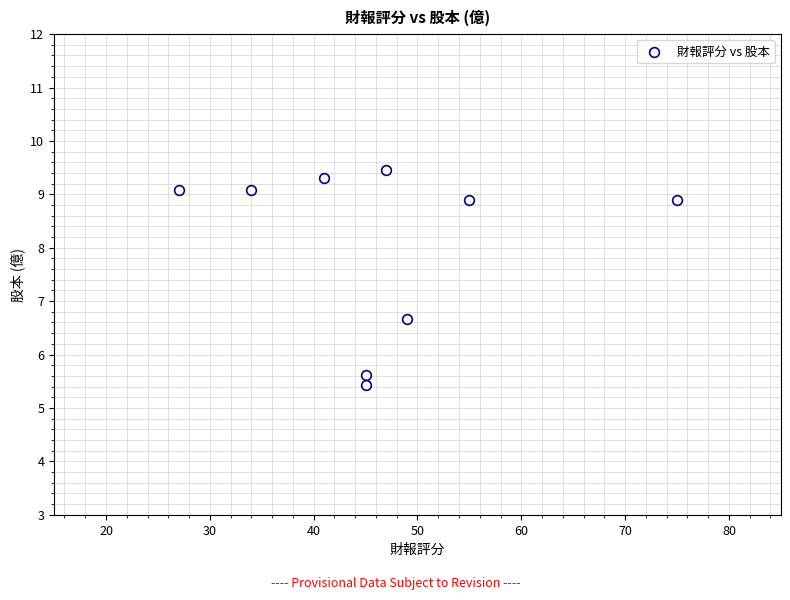

What is the average X value?

46.4